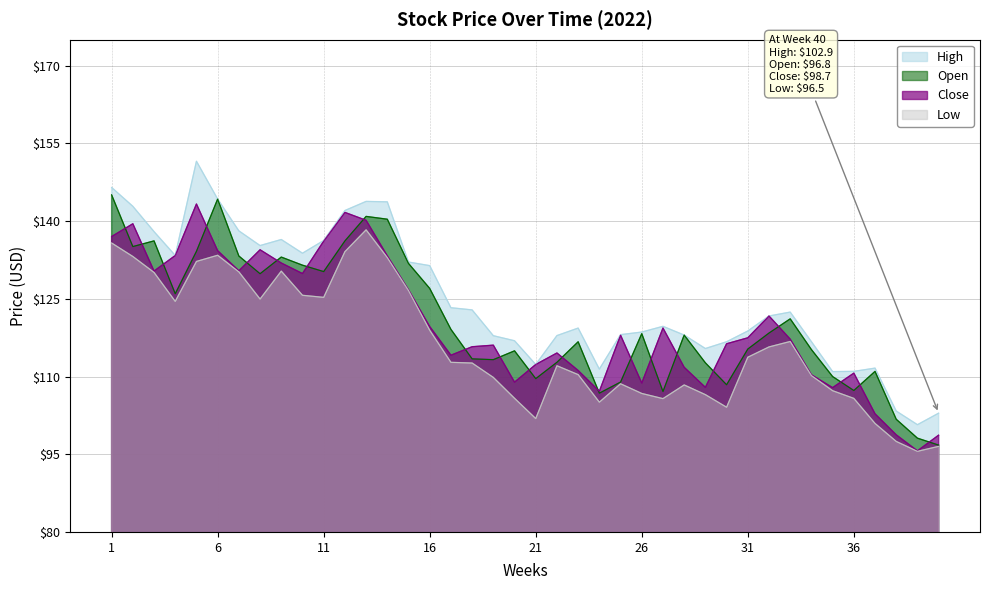

Which series has the largest total across all categories?

High